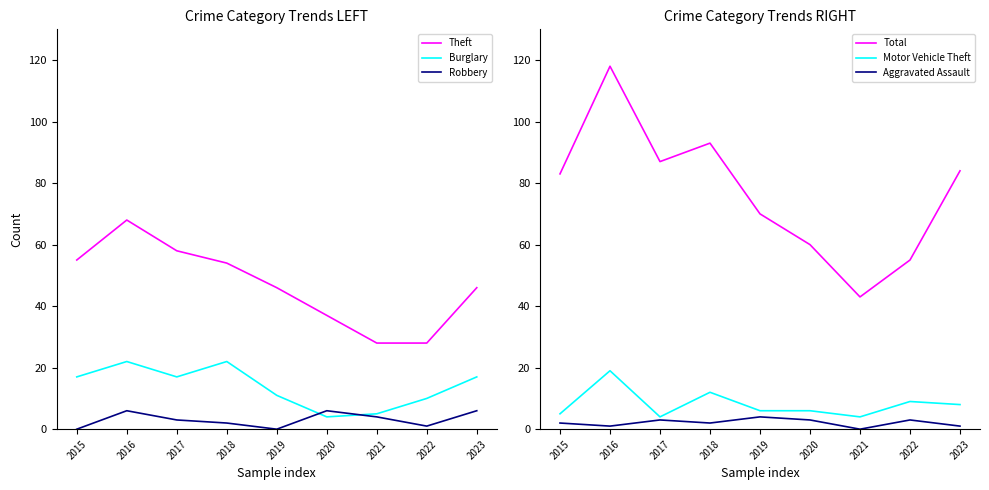

What is the difference between the highest and lowest values at 2019?

70